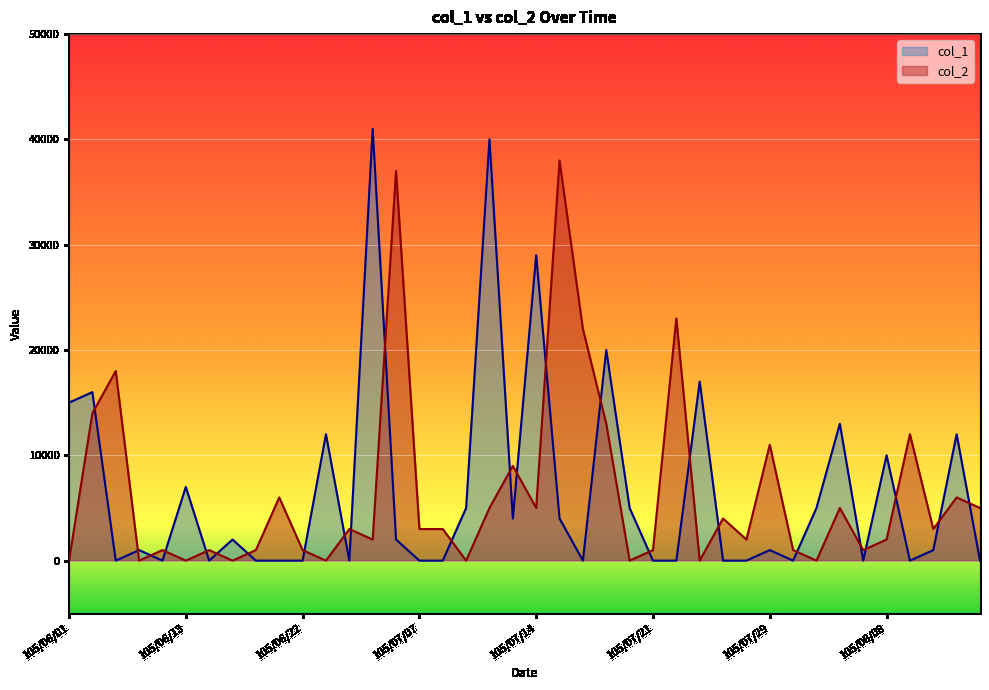

At which category does col_1 reach its first local valley?

105/06/03